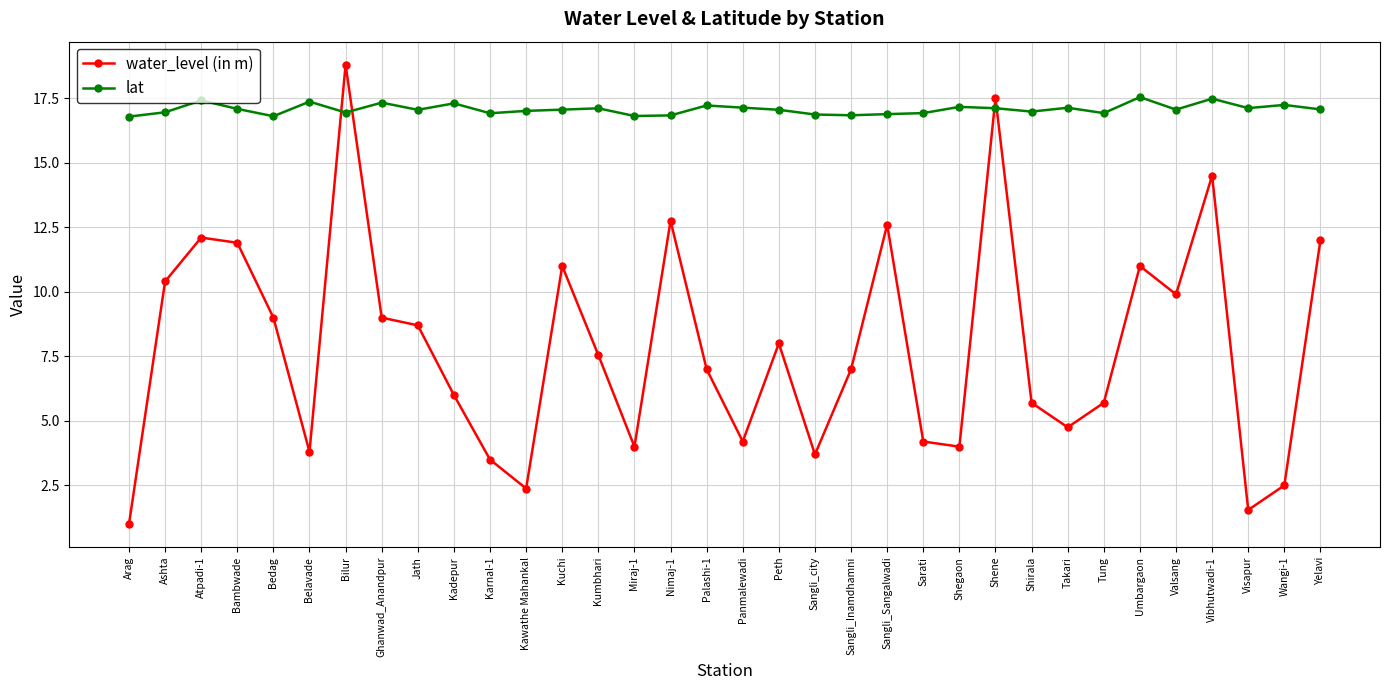

At how many categories does at least one series exceed 1?

34